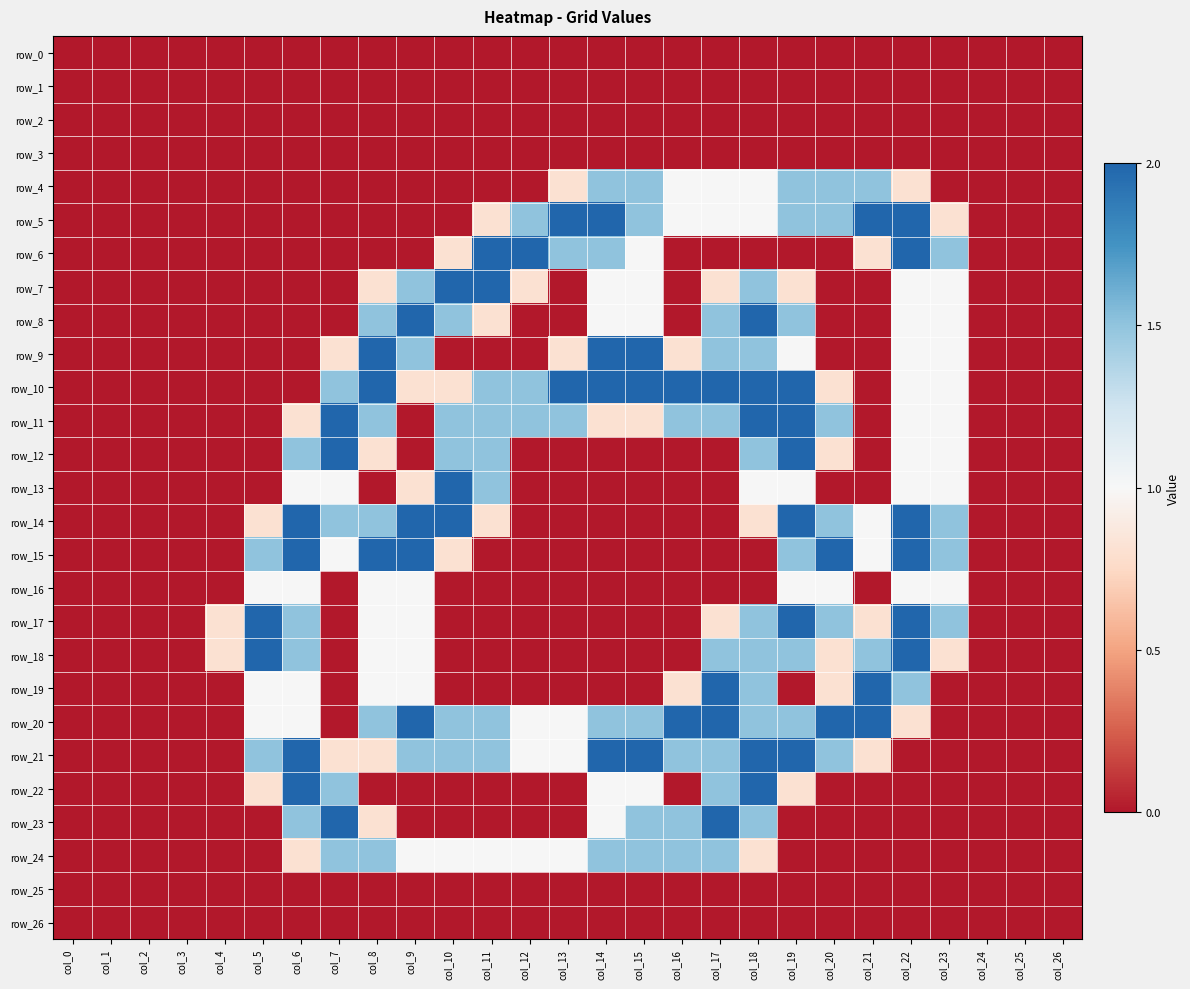

What is the difference between the row_23 values at col_6 and col_8?

0.7